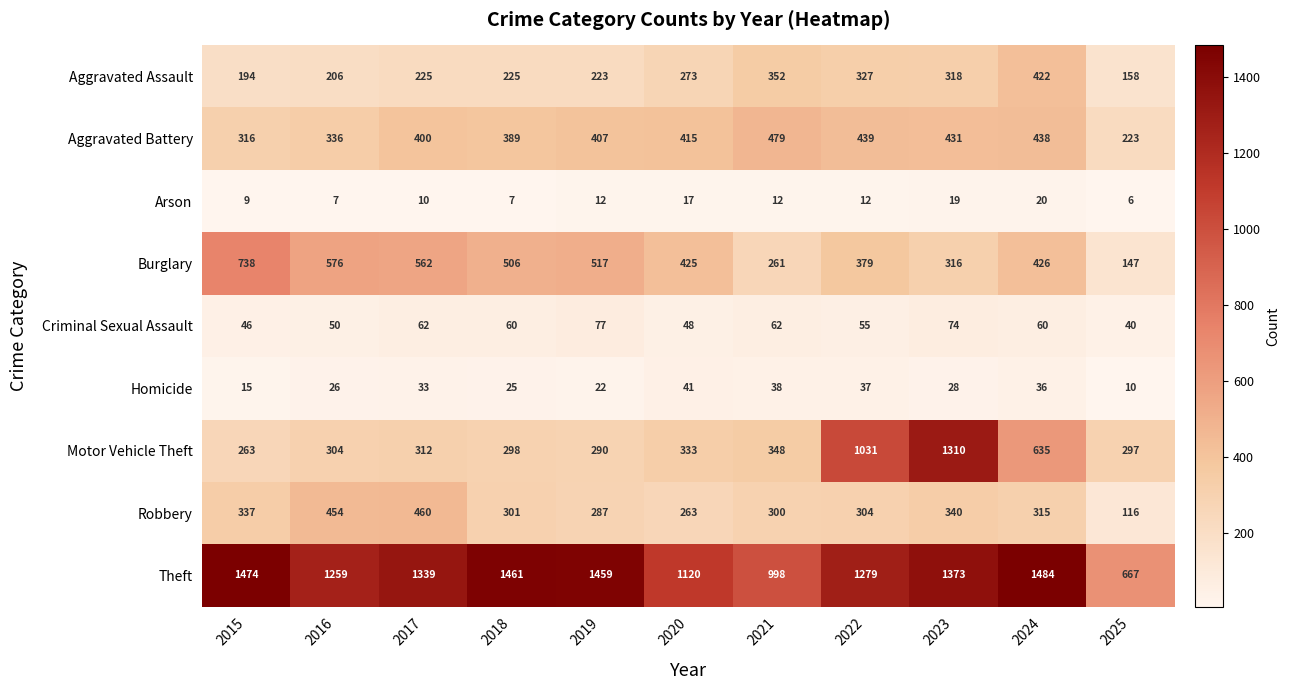

At which label does Burglary first exceed 426?

2015